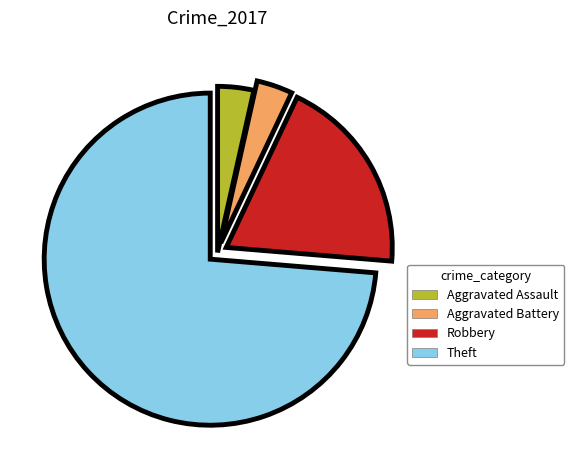

What is the ratio of the value at Robbery to the value at Aggravated Battery?

5.5